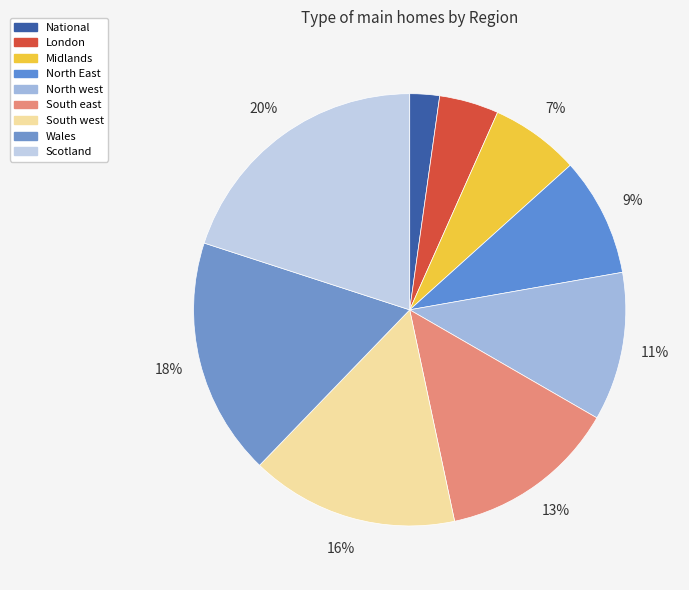

To the nearest percent, what is the difference between the North East and South west slice percentages?

7%